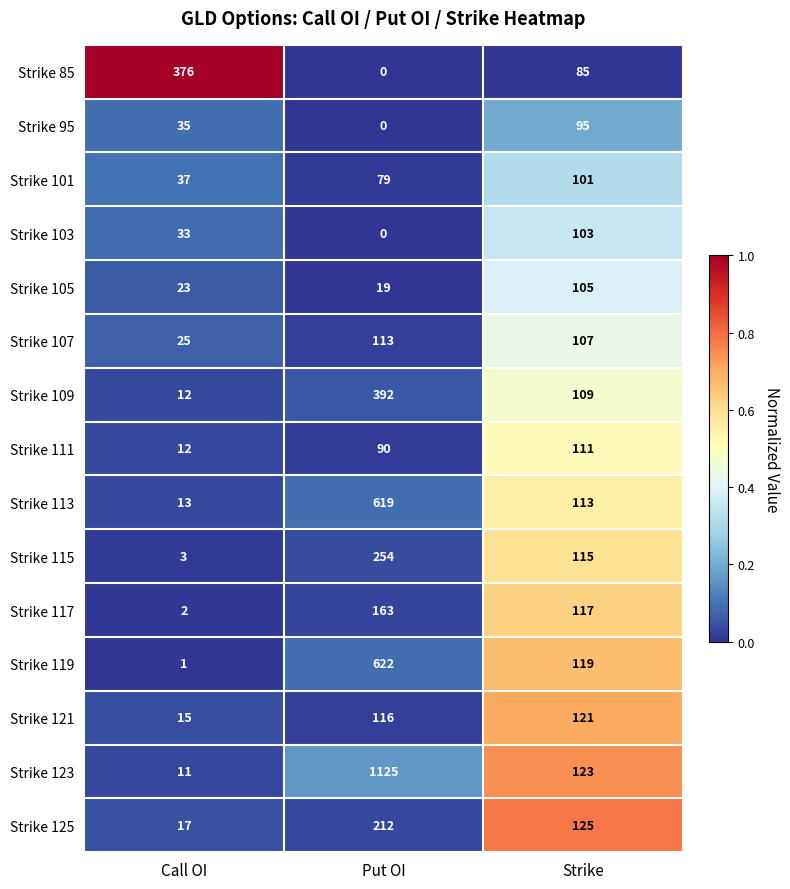

Is it true that Strike 105 equals 33 at Call OI?

False